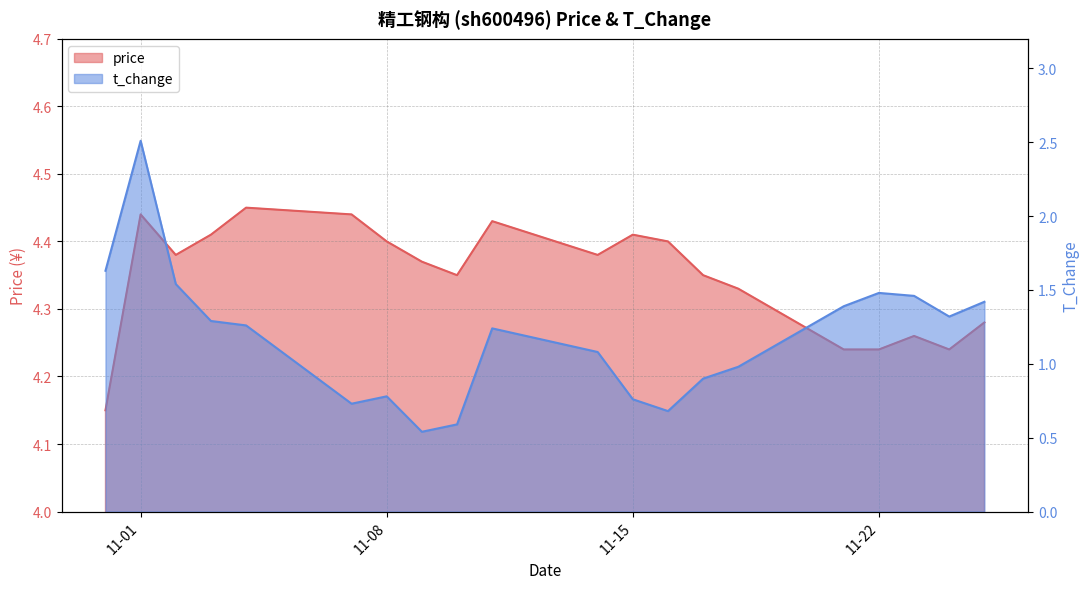

Where is the first local maximum for price?

11-01